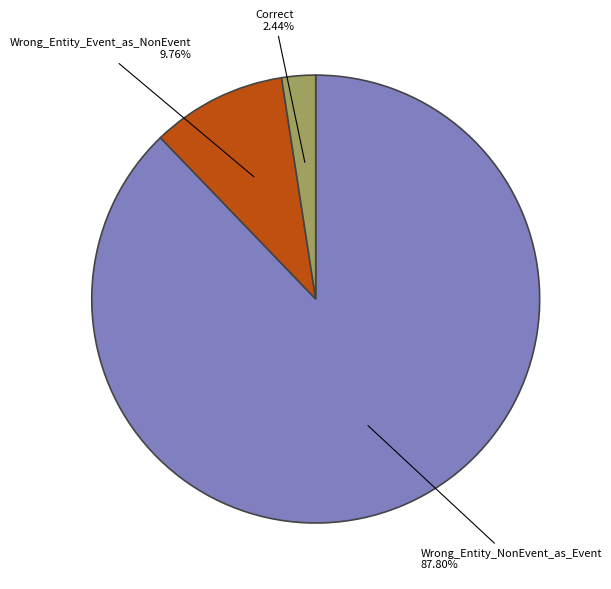

What percentage is the Correct slice, to the nearest percent?

2%